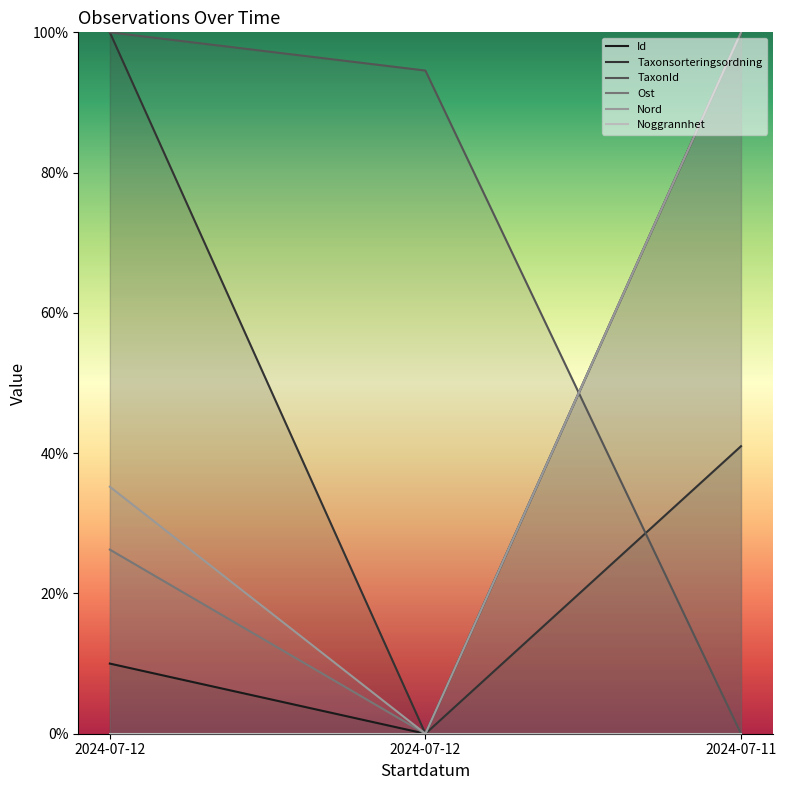

At which label does TaxonId first exceed 94?

2024-07-12